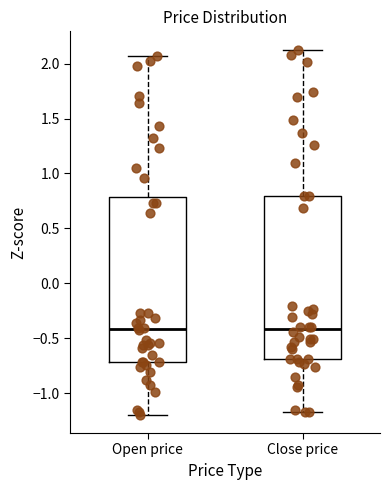

Reading left to right, transcribe this box plot: for each box, give where its median line is, the range the box spans, and where its two whiskers end, as read against the y-axis. The values are not printed on the chart, so give them approximately, as read against the axis.

Open price: median -0.40, box -0.70 to 0.80, whiskers -1.20 to 2.05
Close price: median -0.40, box -0.70 to 0.80, whiskers -1.15 to 2.15